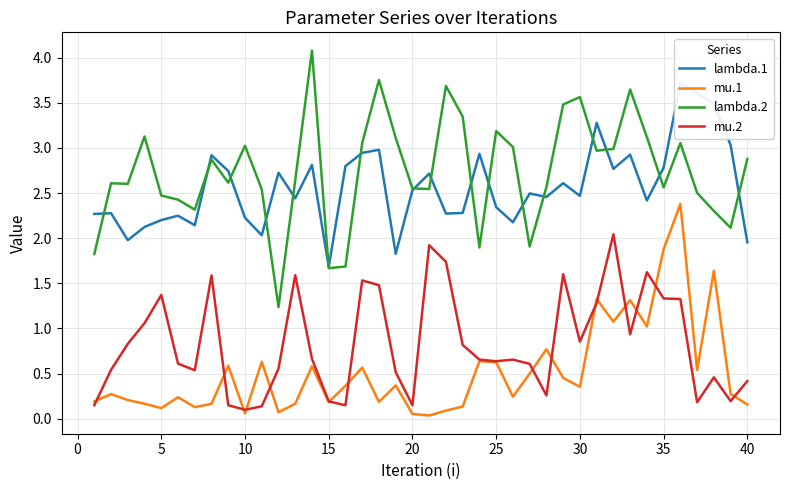

Does the chart display data point markers on the line(s)?

No